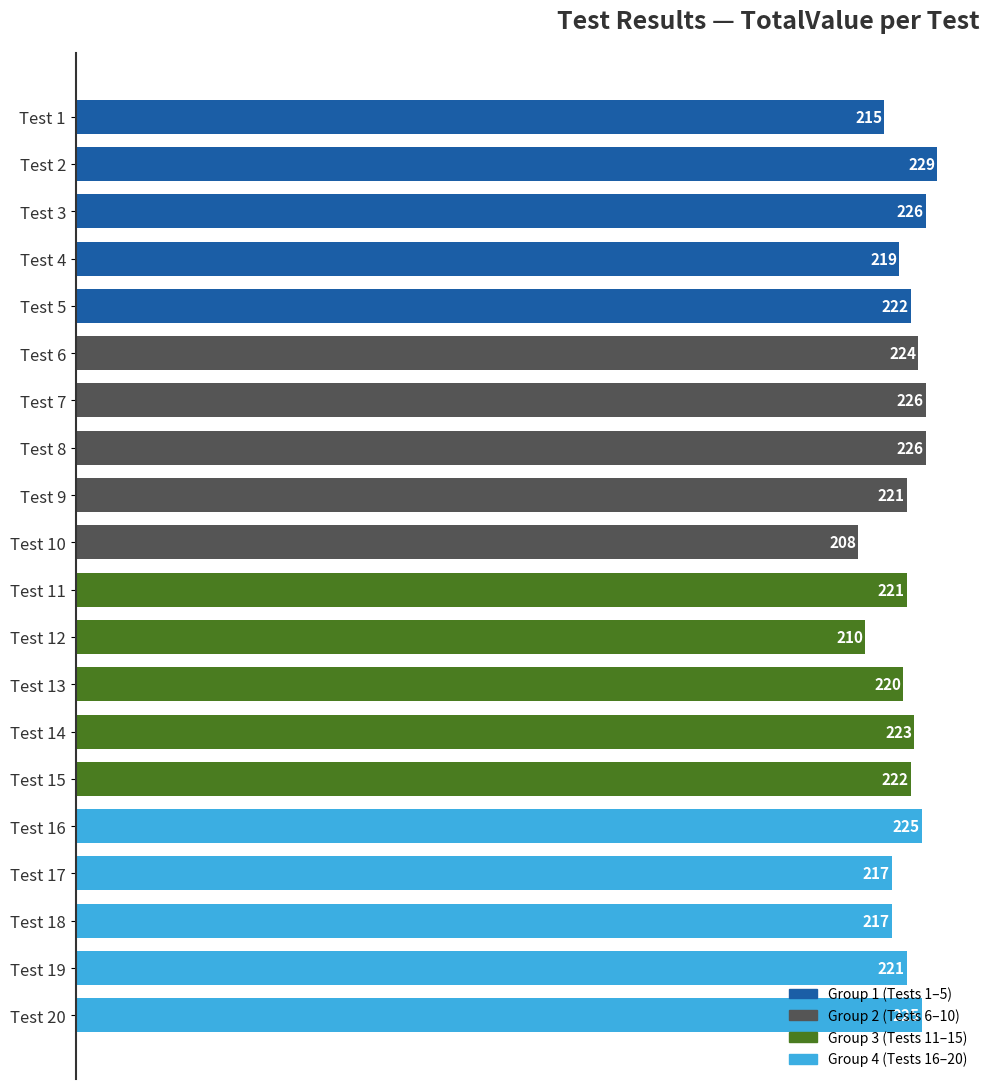

What is the change in value from Test 2 to Test 3?

-3